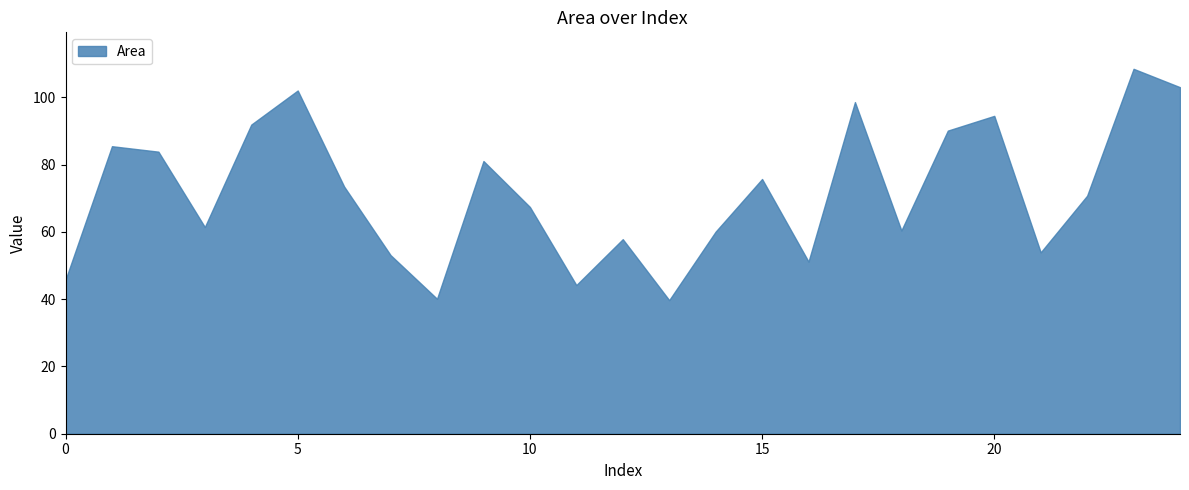

At which label is Area closest to 74?

6